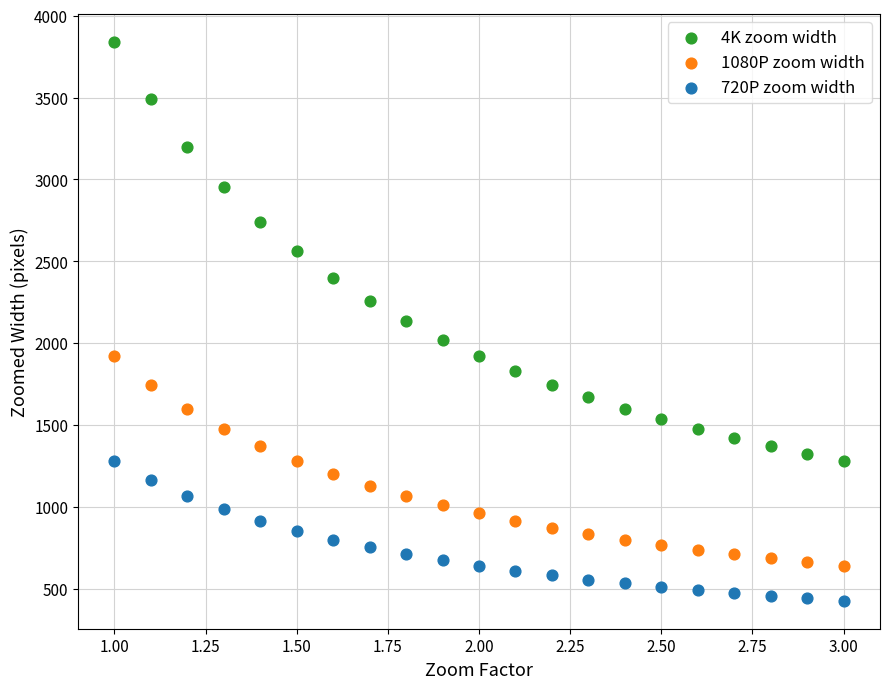

Which series has the largest Y range (max minus min)?

4K zoom width